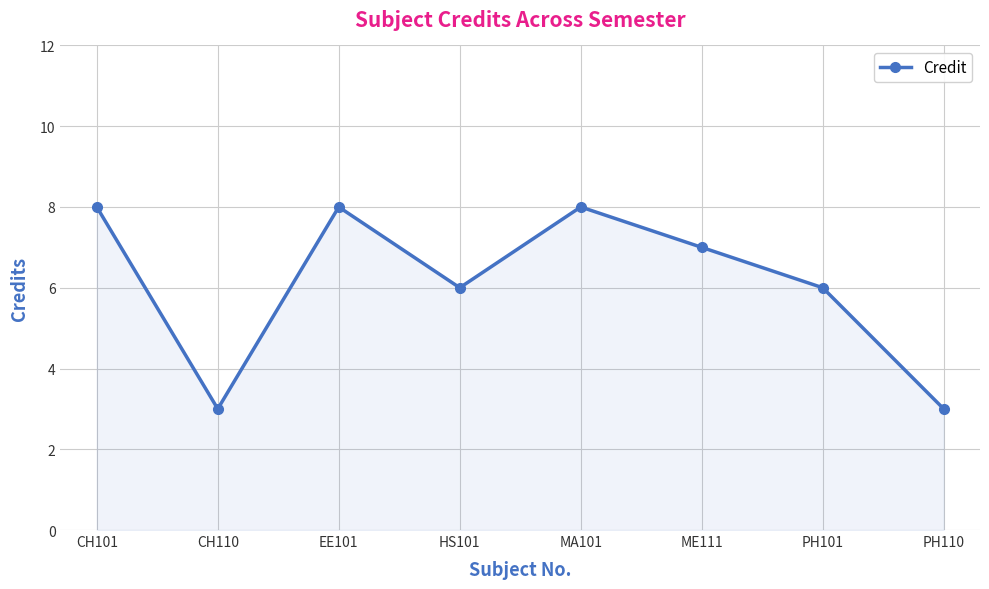

What is the sum of all values?

49